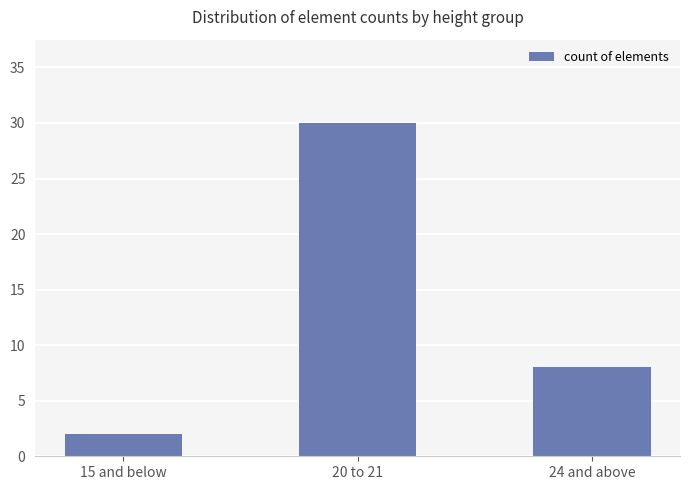

Reading left to right, extract all data points from this chart.

2	30	8